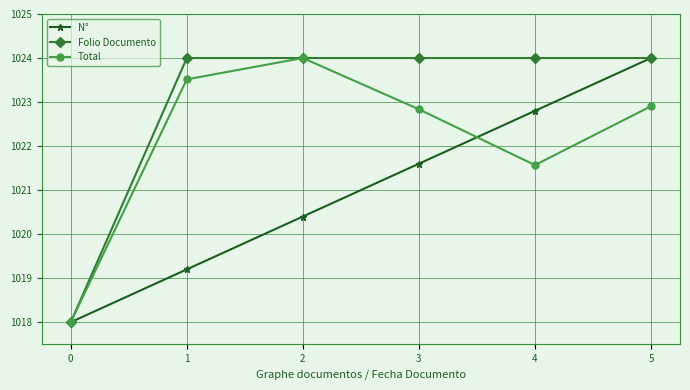

What are all the series names shown in the legend?

N°, Folio Documento, Total